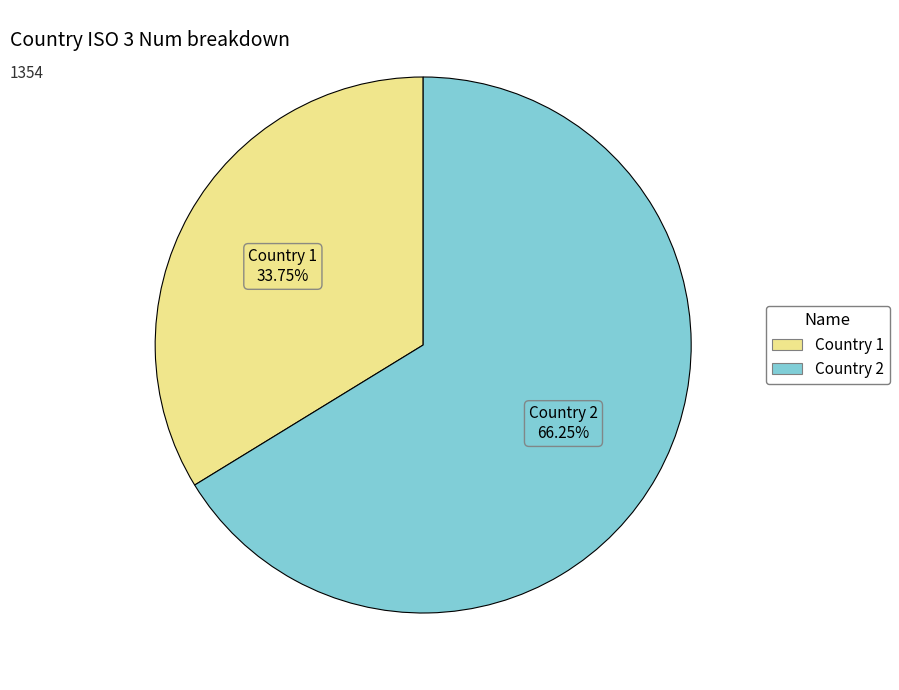

Count the number of slices in the pie.

2